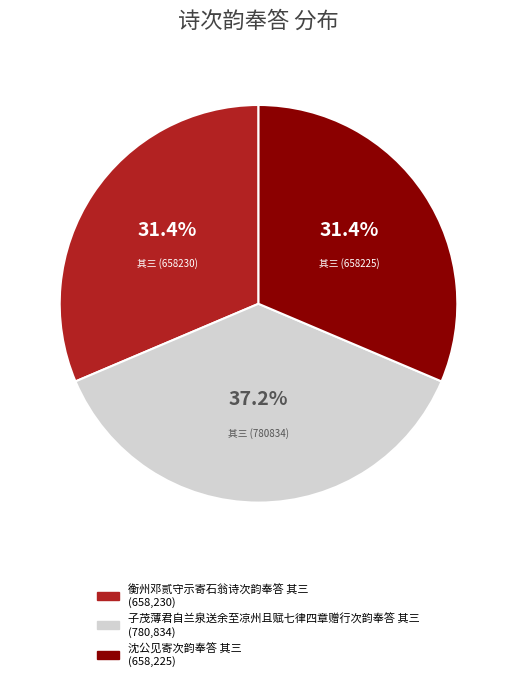

Does 子茂薄君自兰泉送余至凉州且赋七律四章赠行次韵奉答 其三 represent more than half of the total?

No